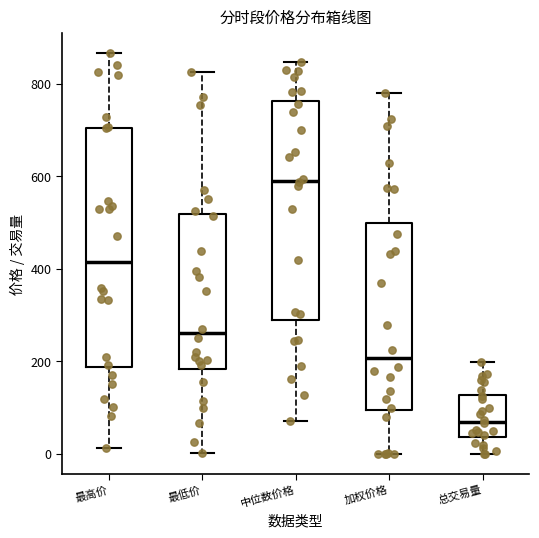

Where does the upper whisker of the box for 总交易量 end on the y-axis? The values are not printed on the chart, so give them approximately, as read against the axis.

200